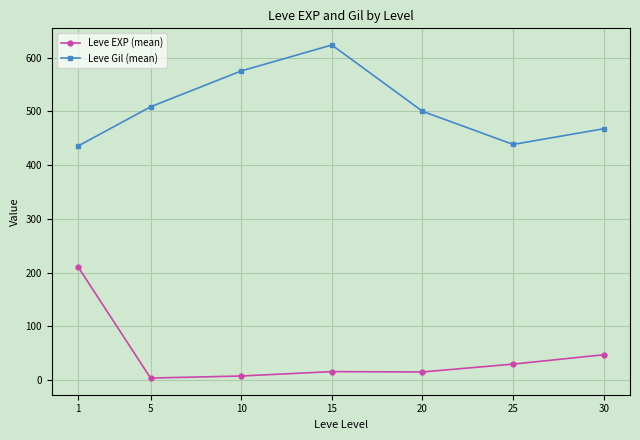

At which category does the chart reach its peak across all series?

15